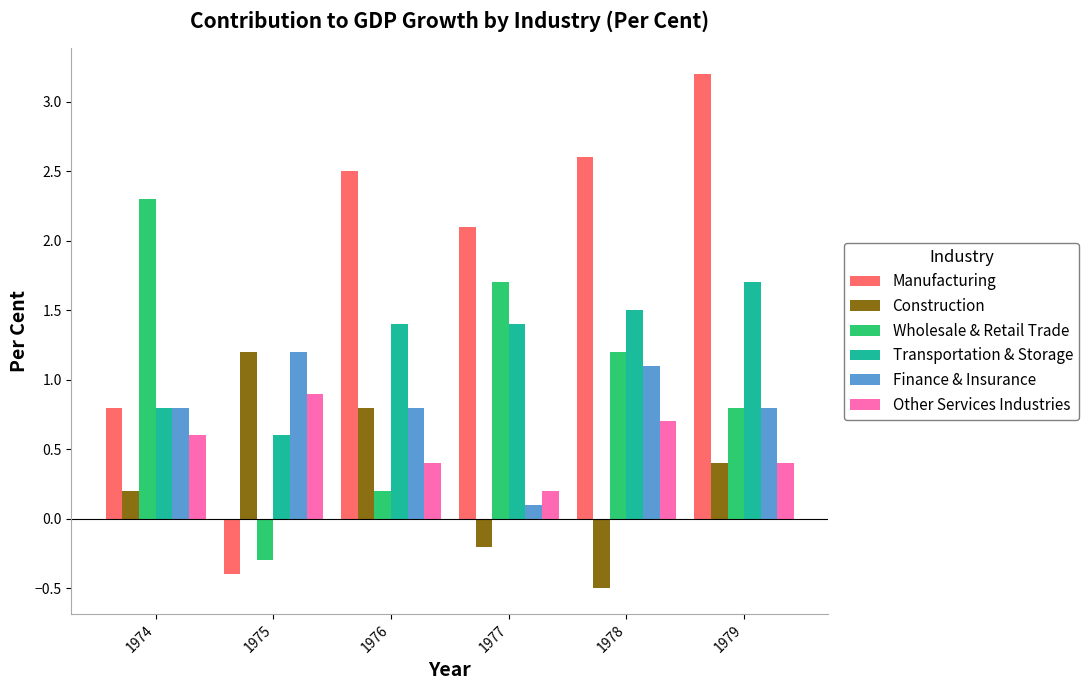

The value of Other Services Industries at 1975 is 0.9. True or false?

True